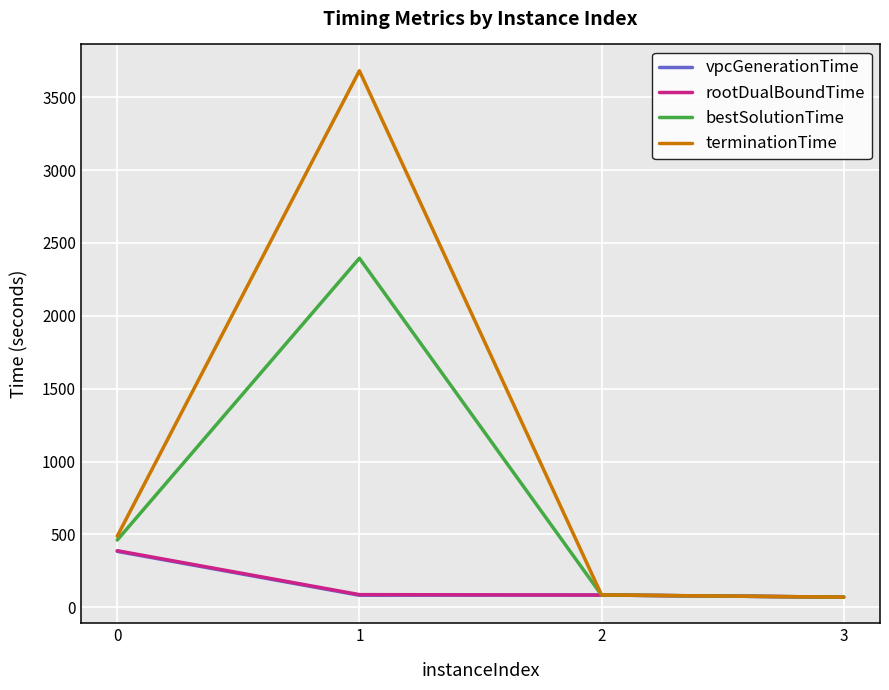

The bestSolutionTime series shows 822.8 at 1. True or false?

False